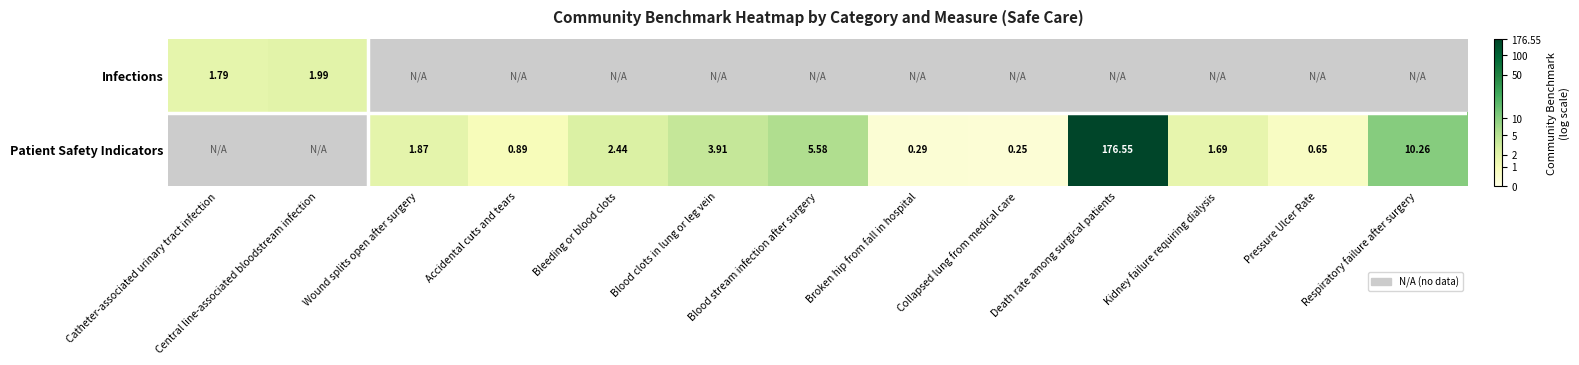

True or false: Patient Safety Indicators has a value of 0.3 at Collapsed lung from medical care.

False